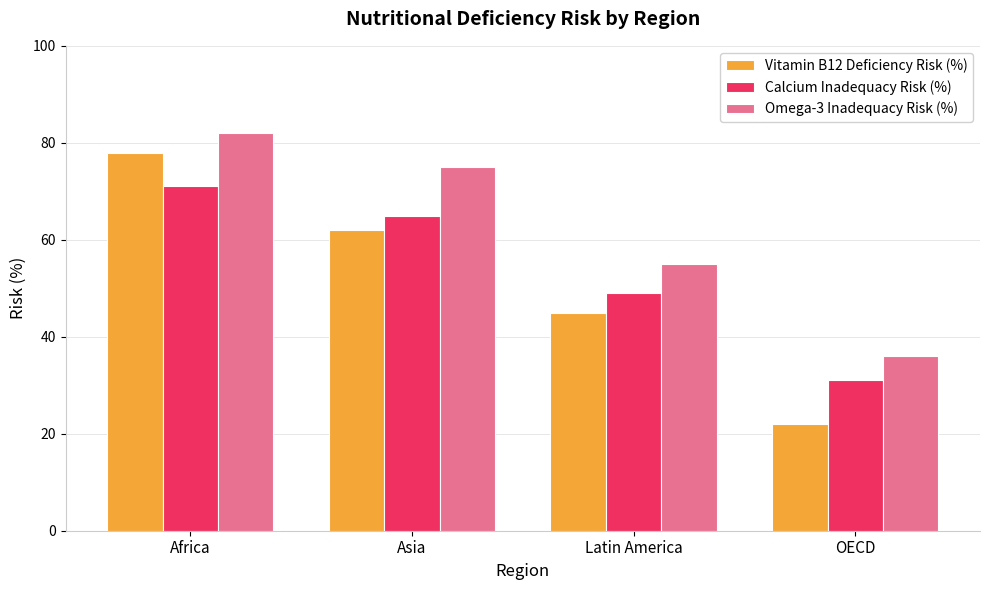

At how many categories does at least one series exceed 81?

1